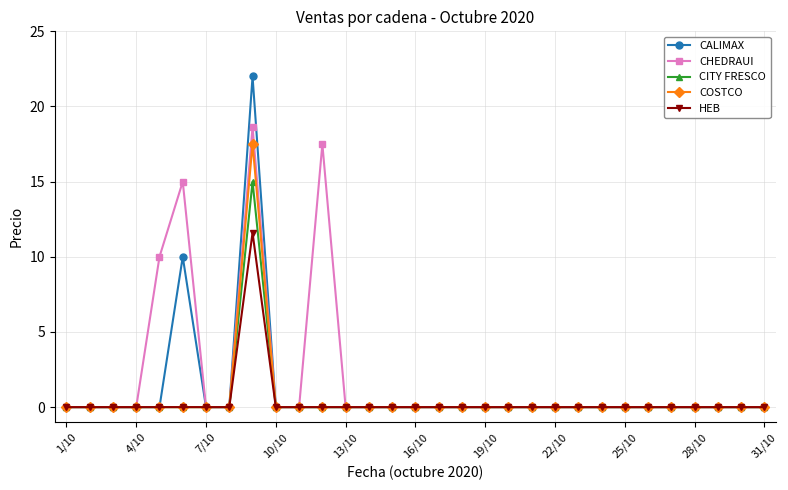

At how many categories does at least one series exceed 4?

4